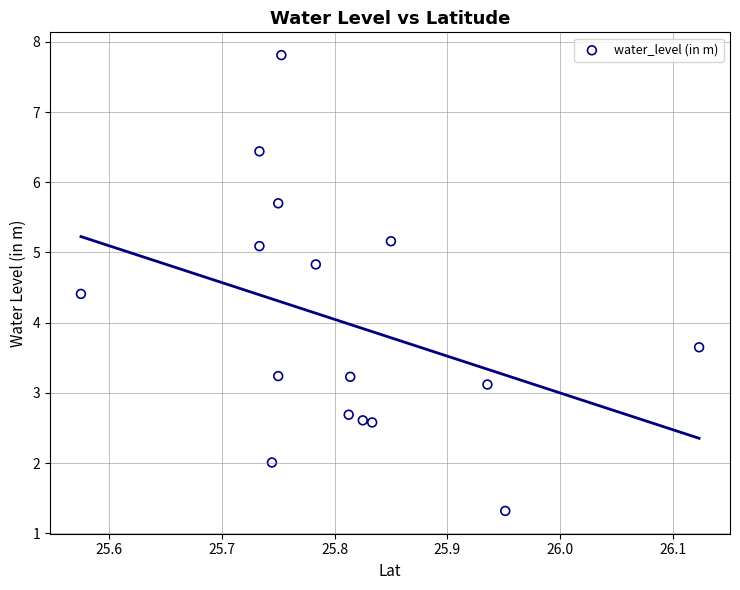

What is the range of X values (max minus min)?

0.5